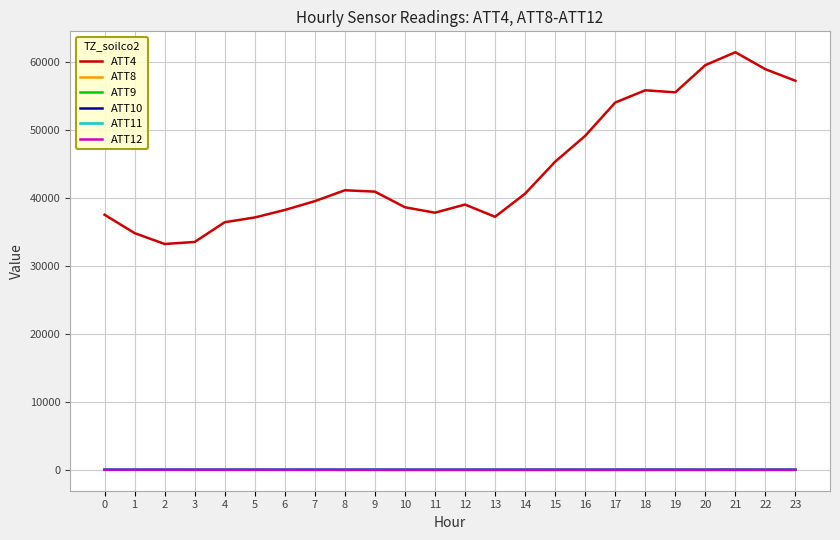

True or false: ATT4 has more than 1 interior local peaks.

True